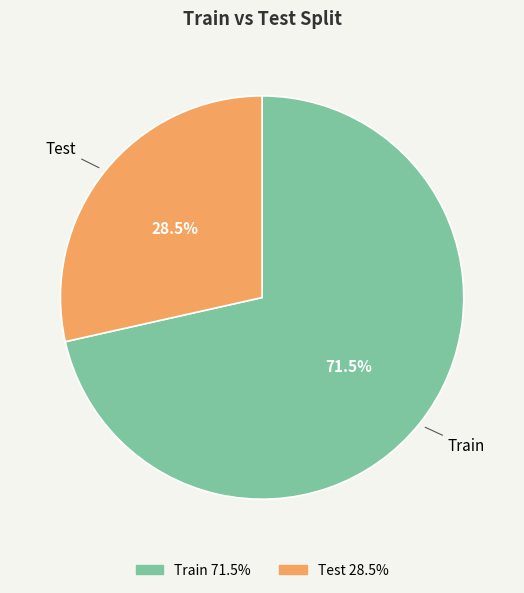

Between Test and Train, which is larger?

Train